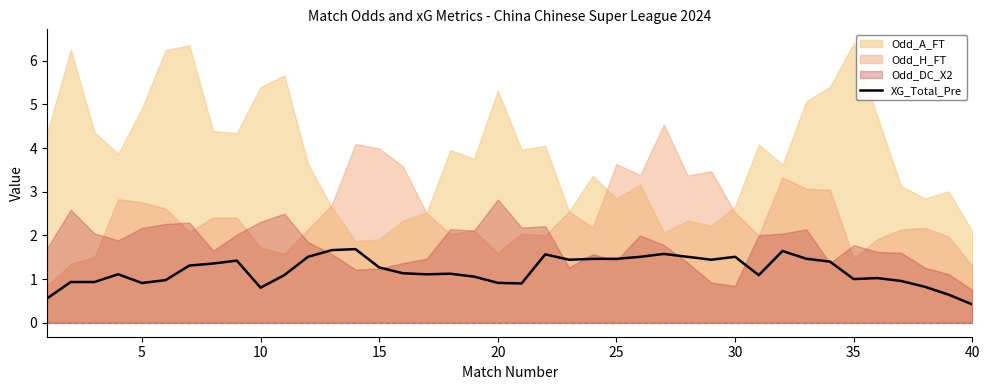

What is the maximum value for XG_Total_Pre?

1.7